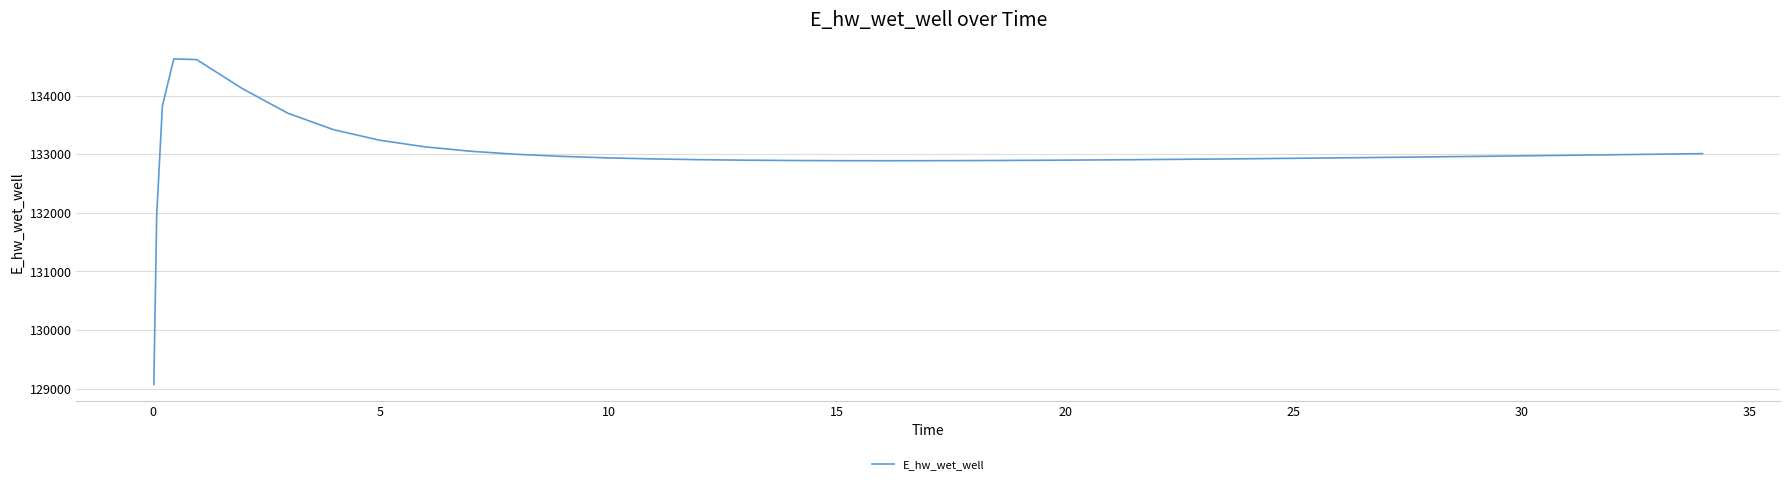

What is the difference between the maximum and minimum values?

5557.7